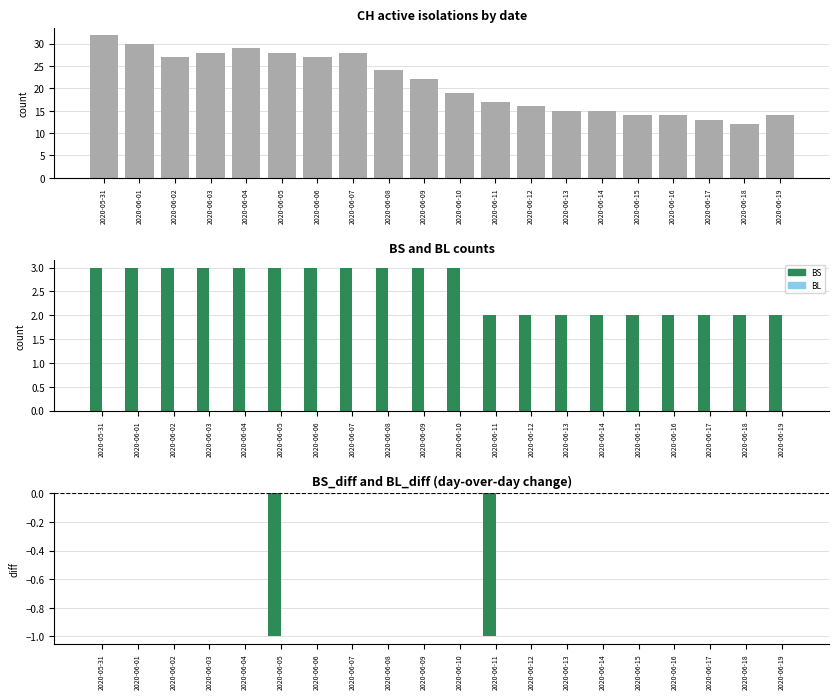

Count the BS_diff values in the range 0 to 1.

18